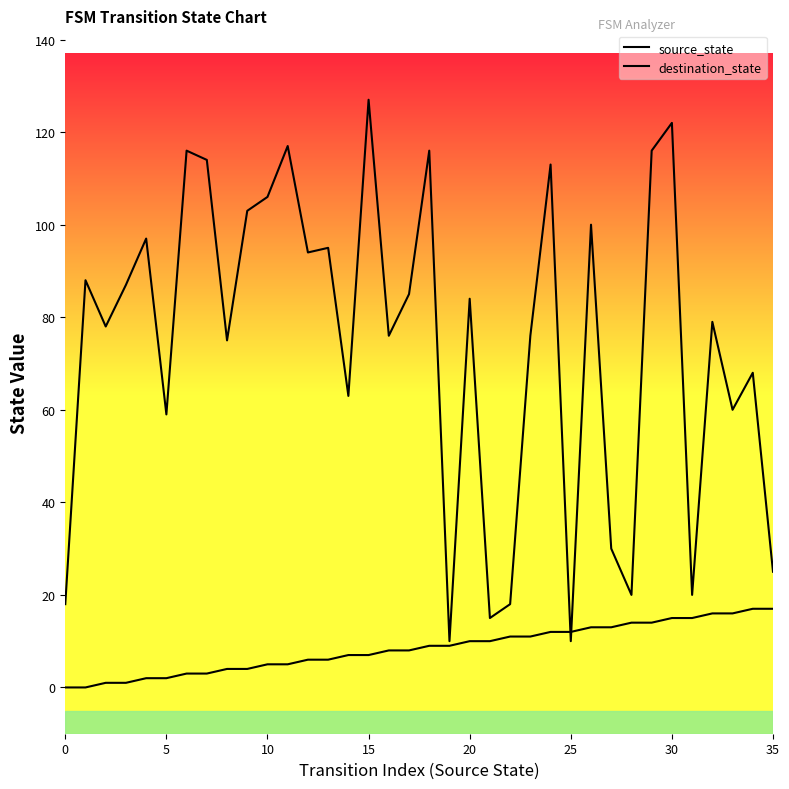

Which has a higher value, 31 or 35?

35